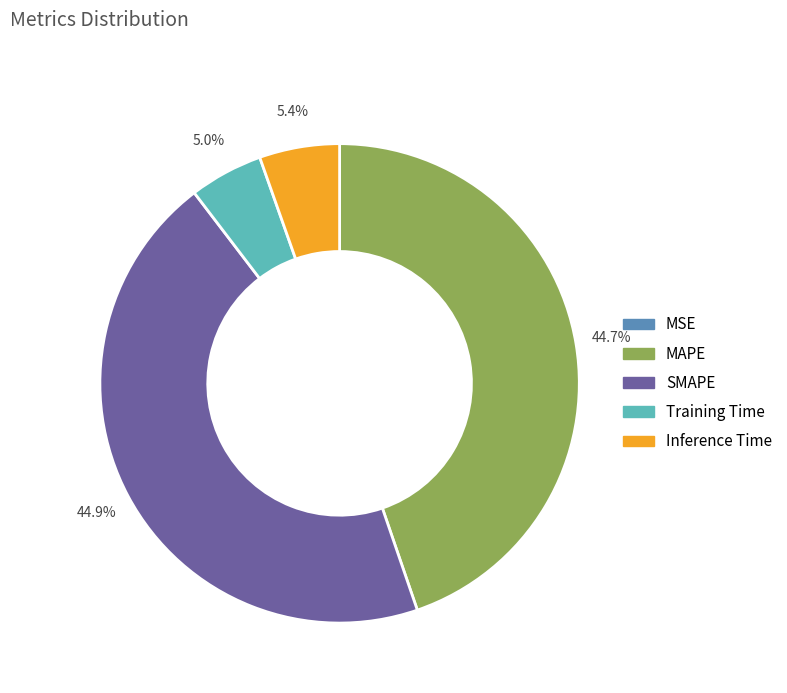

To the nearest percent, what is the average slice percentage?

20%